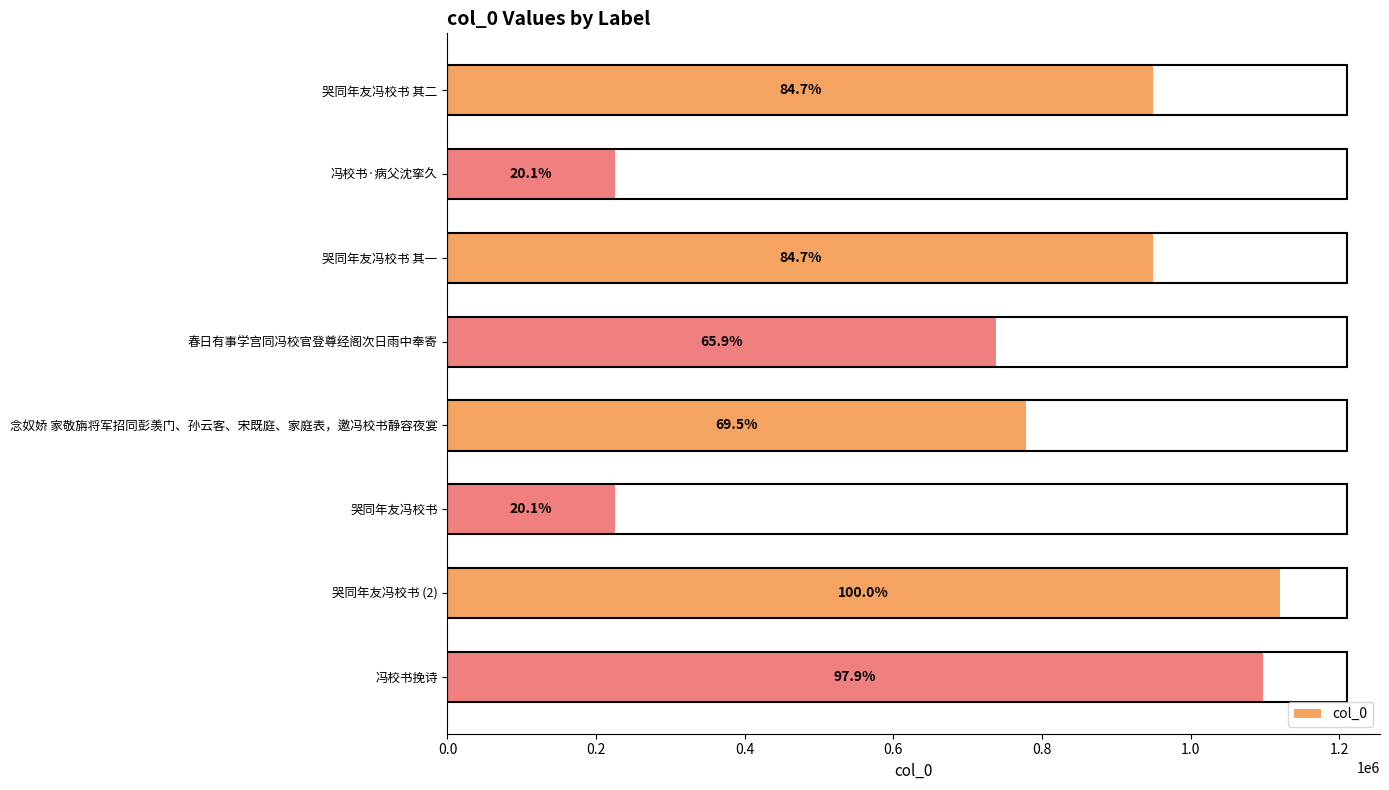

Are the bars grouped side by side (vs. stacked)?

No